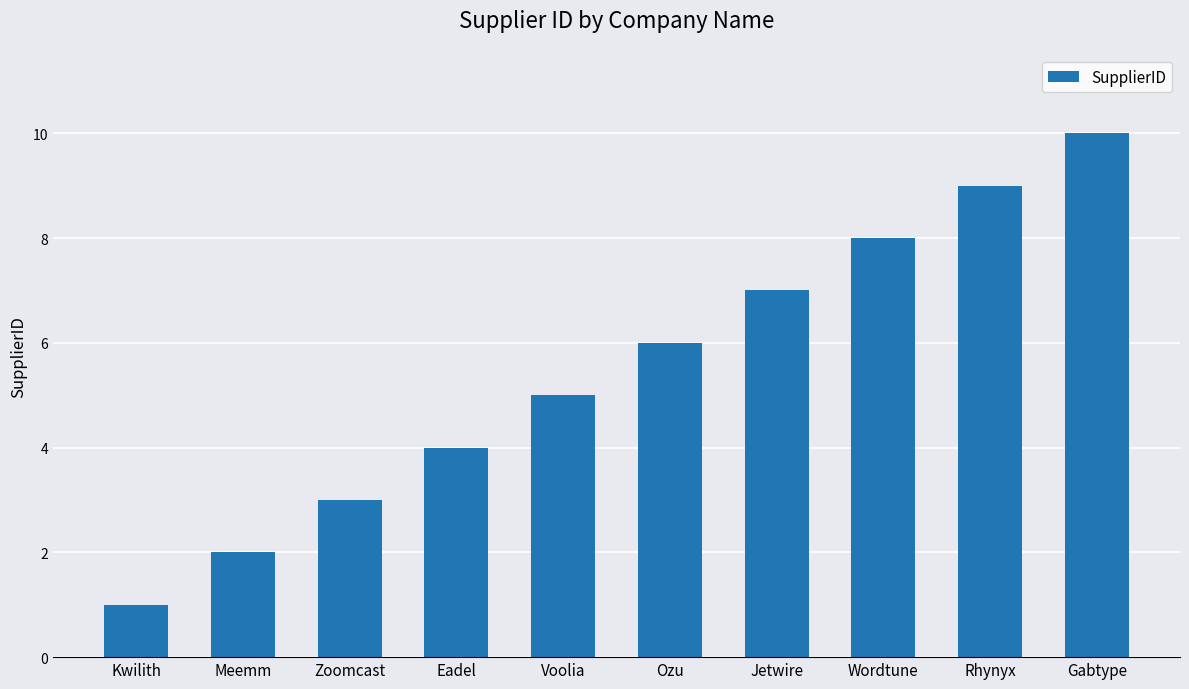

Which category has the lowest value across all series?

Kwilith